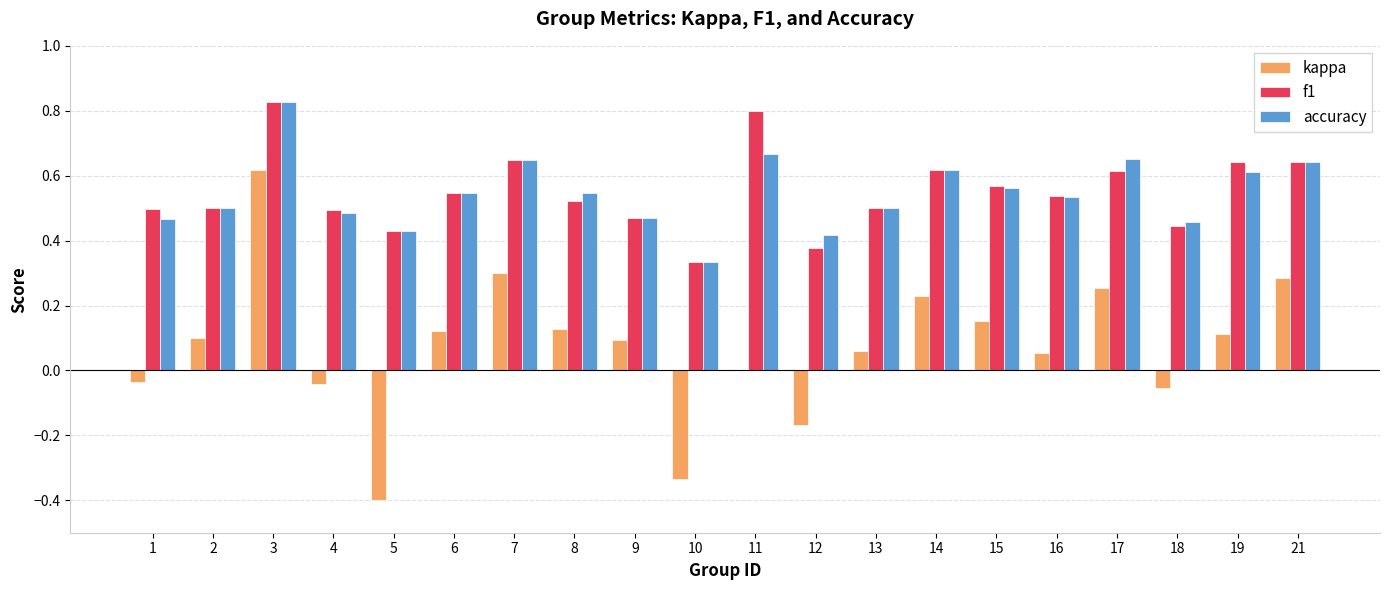

How many series are shown in this chart?

3